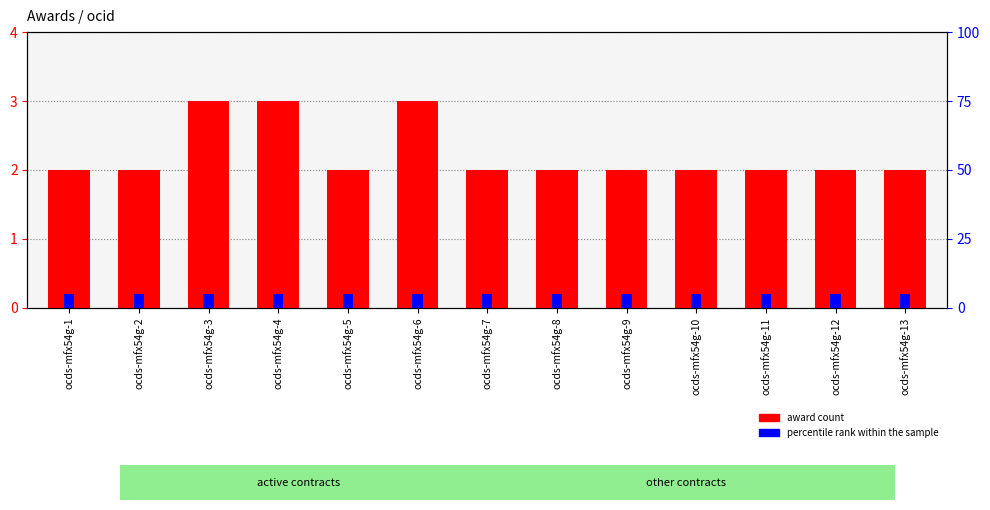

The award count series shows 0.8 at ocds-mfx54g-3. True or false?

False